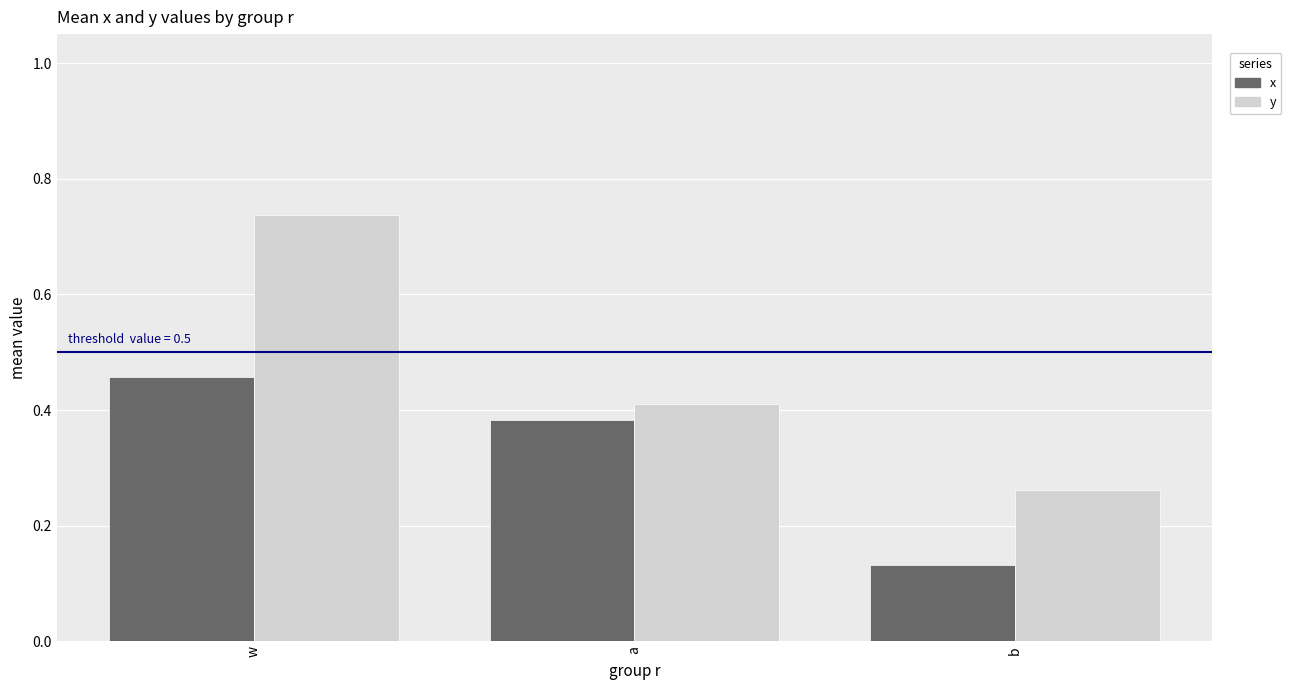

How many x values are between 0 and 1?

3